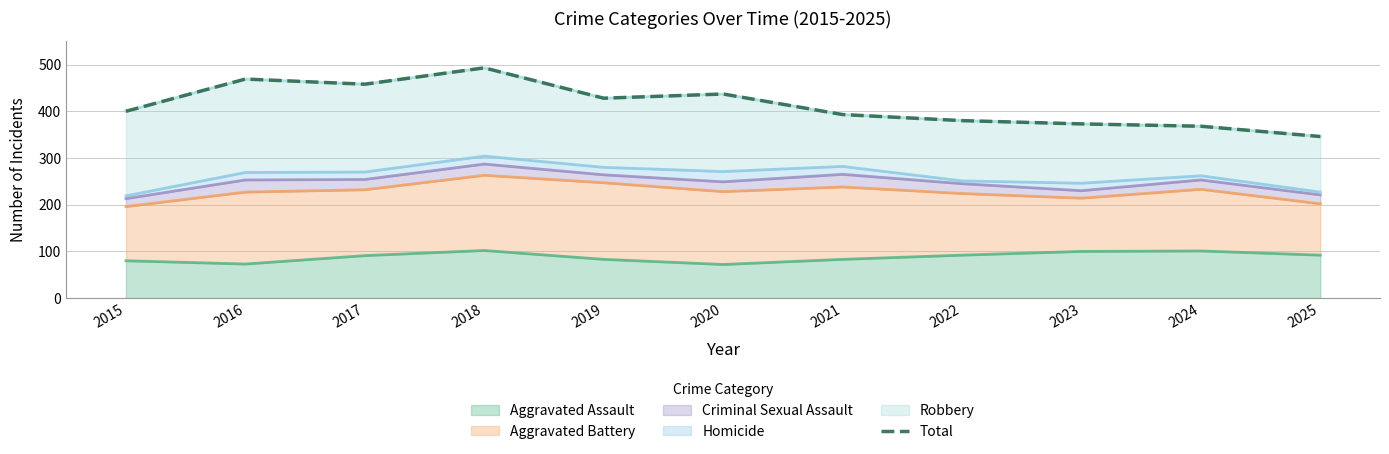

Is it true that the value at 2015 is 400?

True